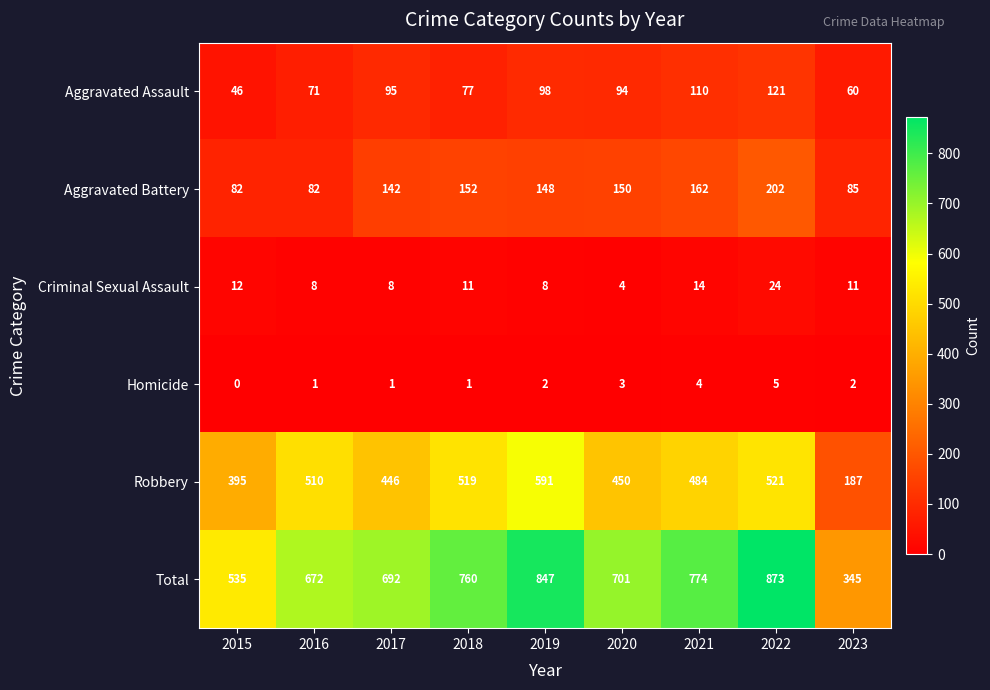

What is the difference between the maximum and minimum values in the Aggravated Assault series?

75